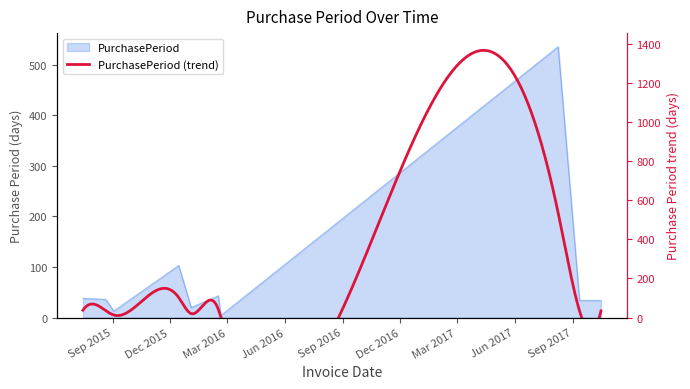

The value at 2015-08-21 is 11. True or false?

False